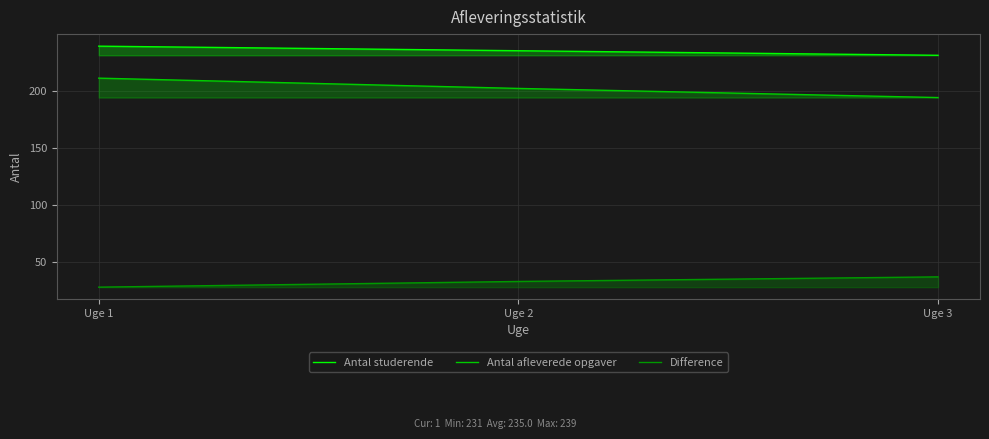

What is the difference between the maximum and minimum values in the Antal studerende series?

8